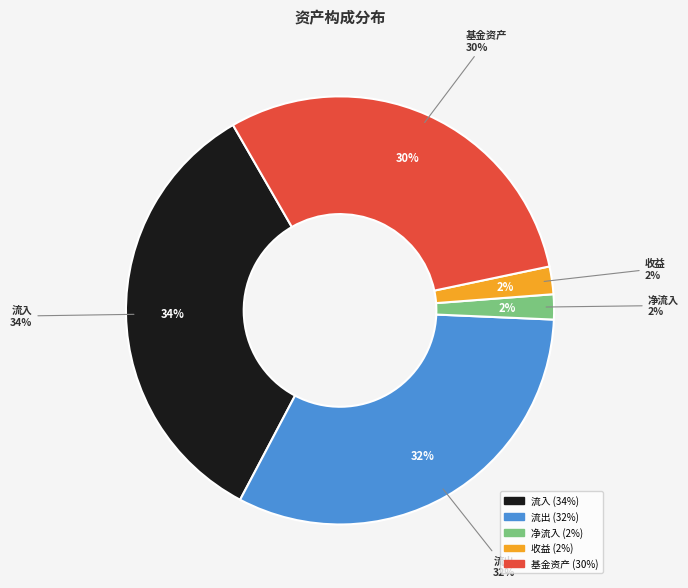

Does 流入 represent more than half of the total?

No